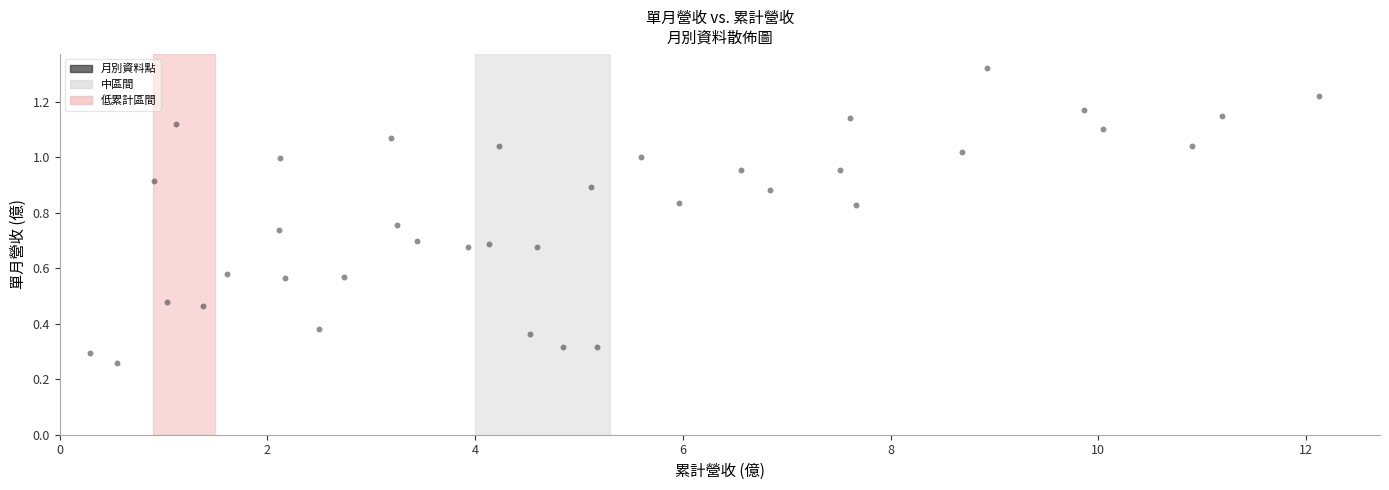

What is the range of X values (max minus min)?

11.8